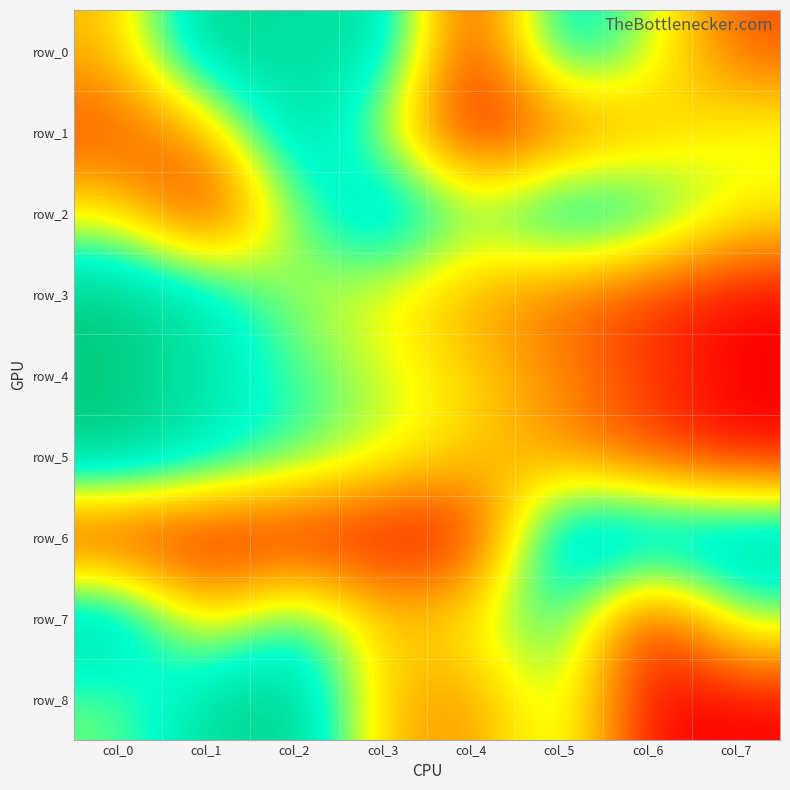

How many values in the row_2 series exceed 0?

7